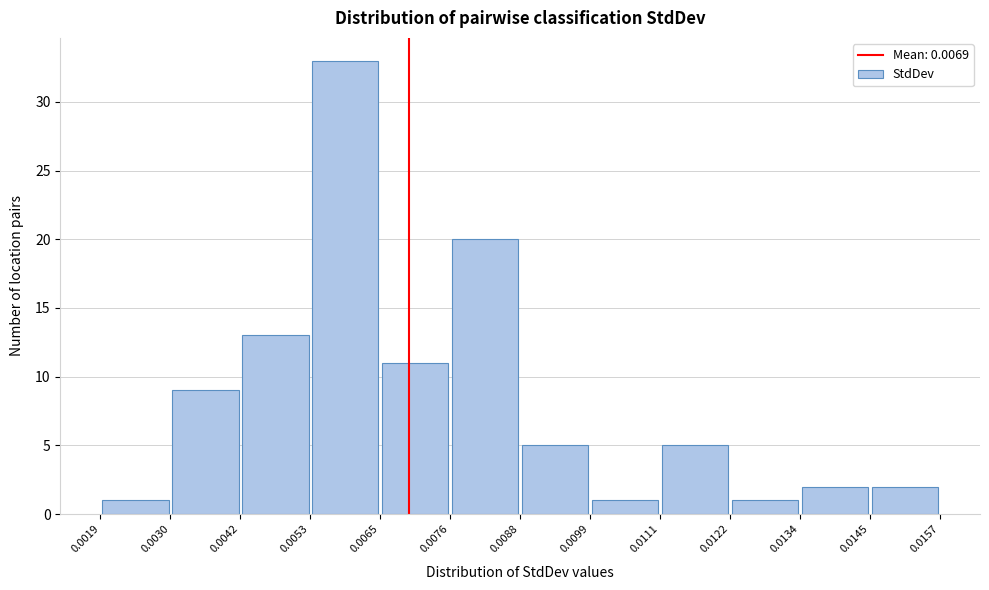

Over which range of the x-axis is the bar tallest?

0.0053 to 0.0065